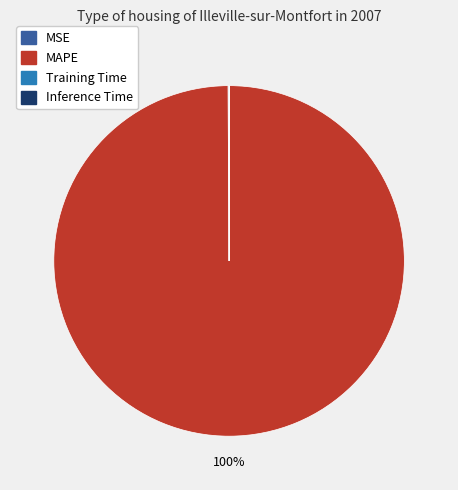

Is there a majority slice in this chart?

Yes